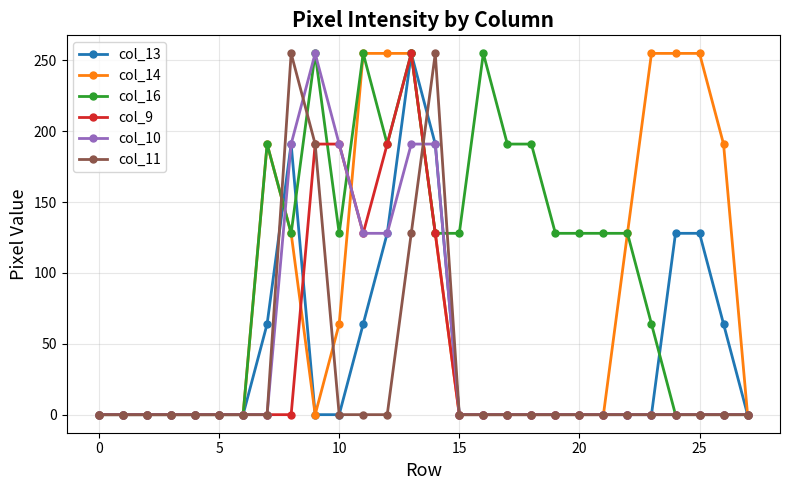

How many data points in col_16 are less than 128?

12